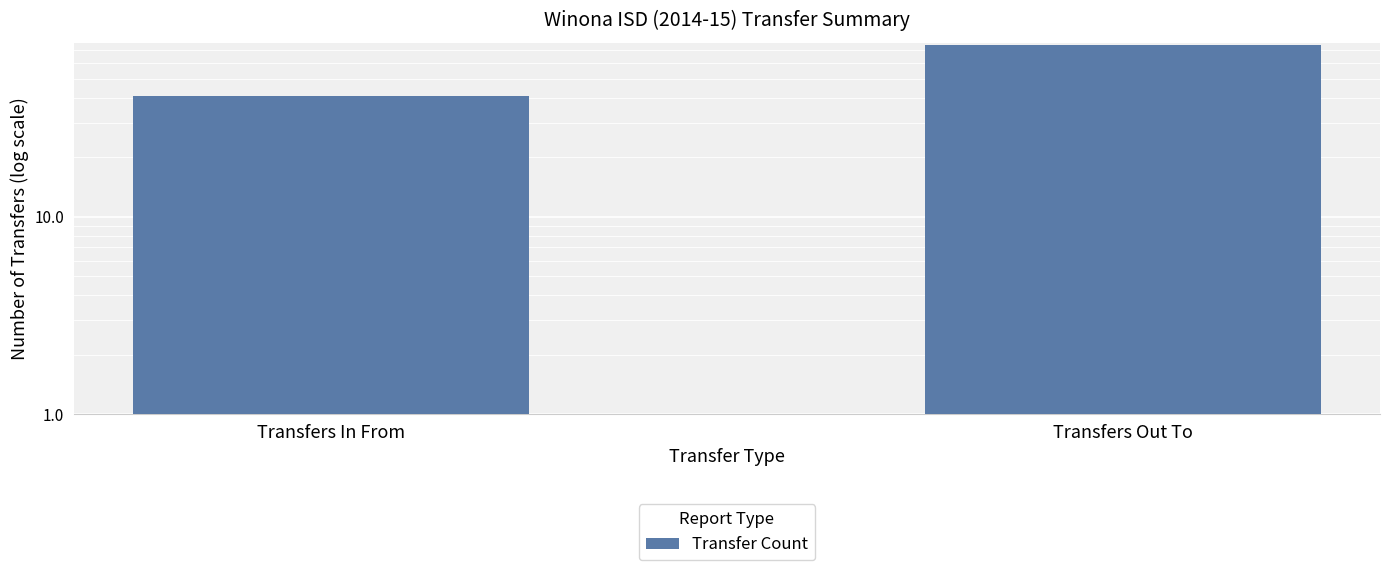

What is the change in value from Transfers In From to Transfers Out To?

+33